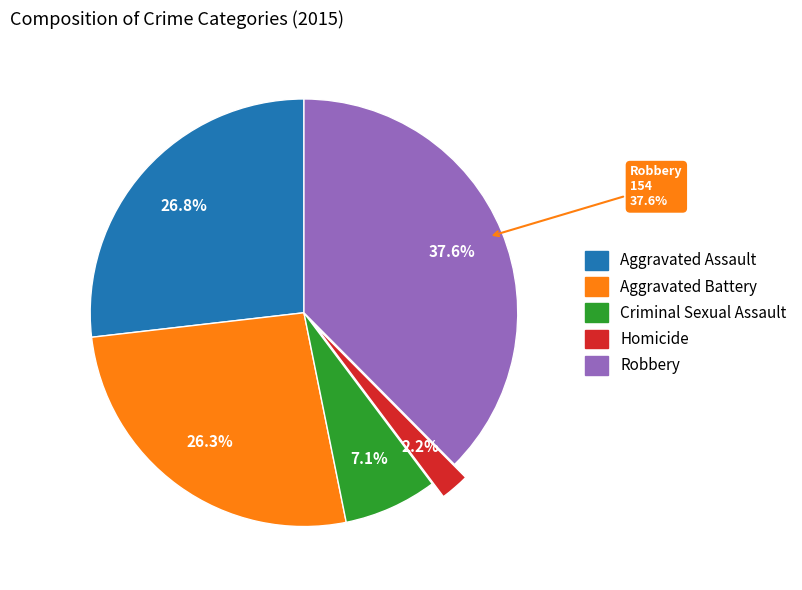

What is the largest slice in the pie chart?

Robbery